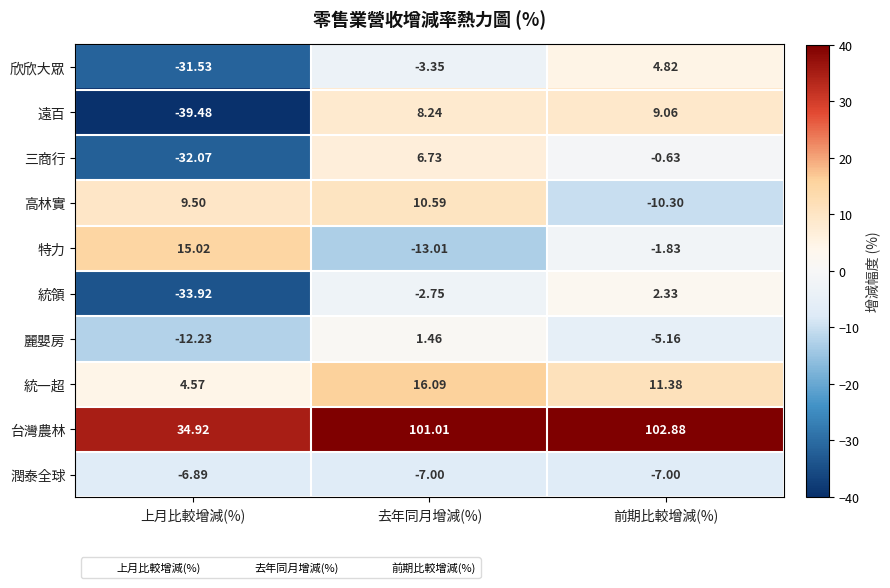

Where does the 麗嬰房 series first go above -5?

去年同月增減(%)